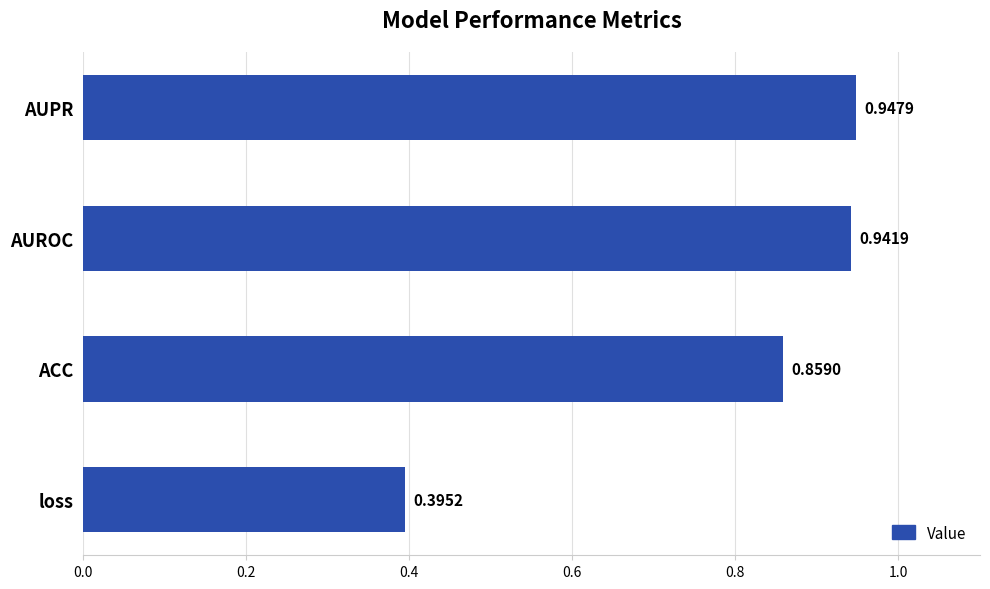

What is the sum of the values at ACC and loss?

1.3